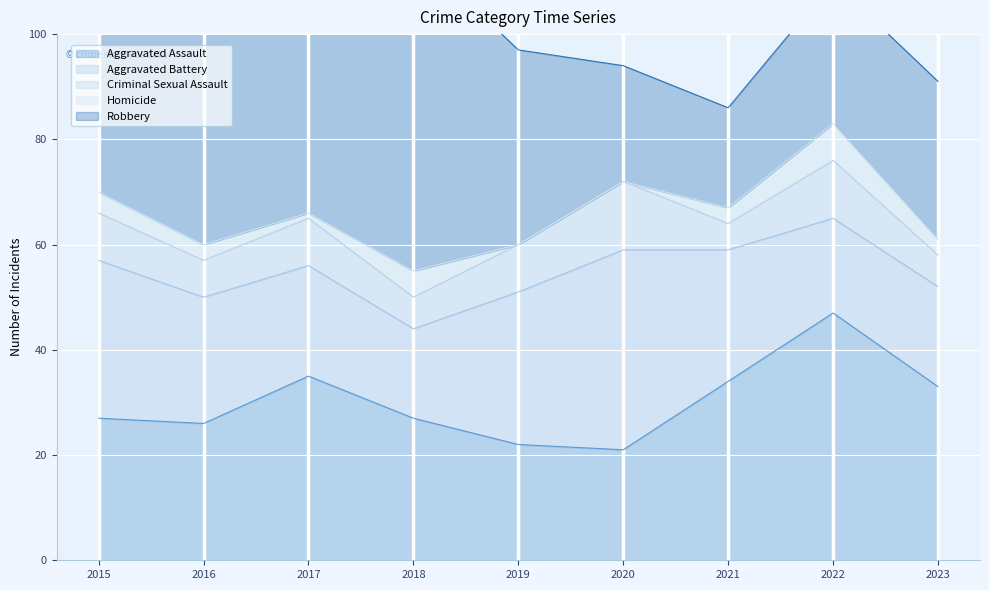

Is the value of Criminal Sexual Assault at 2023 greater than the value of Aggravated Assault at 2021?

No